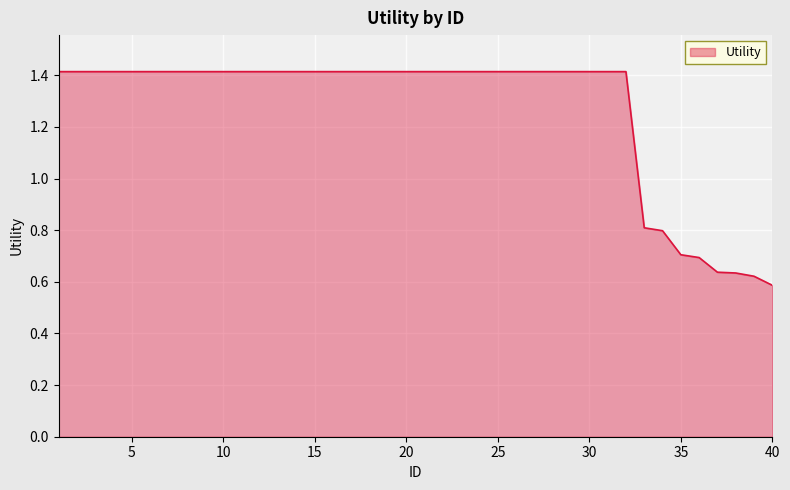

How many distinct data groups are displayed?

1